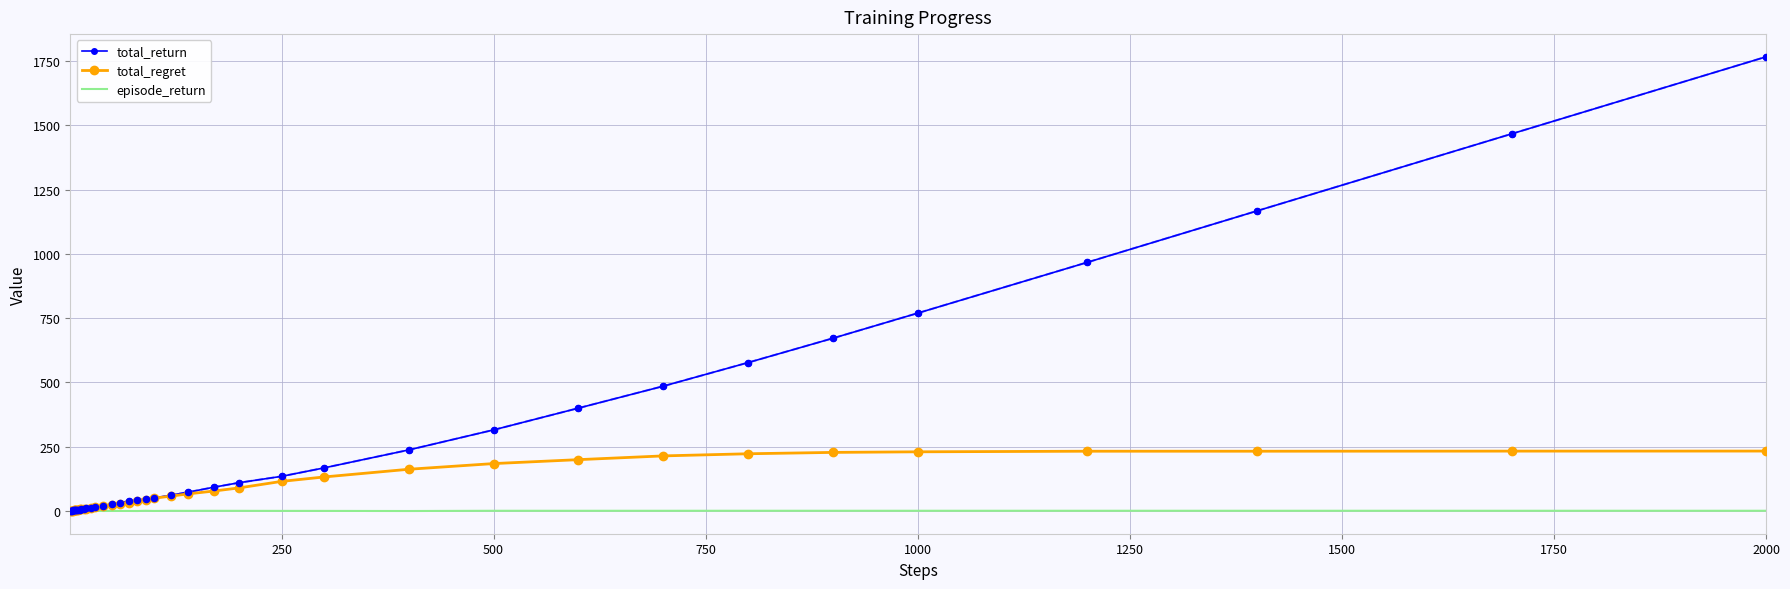

Which series has the largest range (max minus min)?

total_return